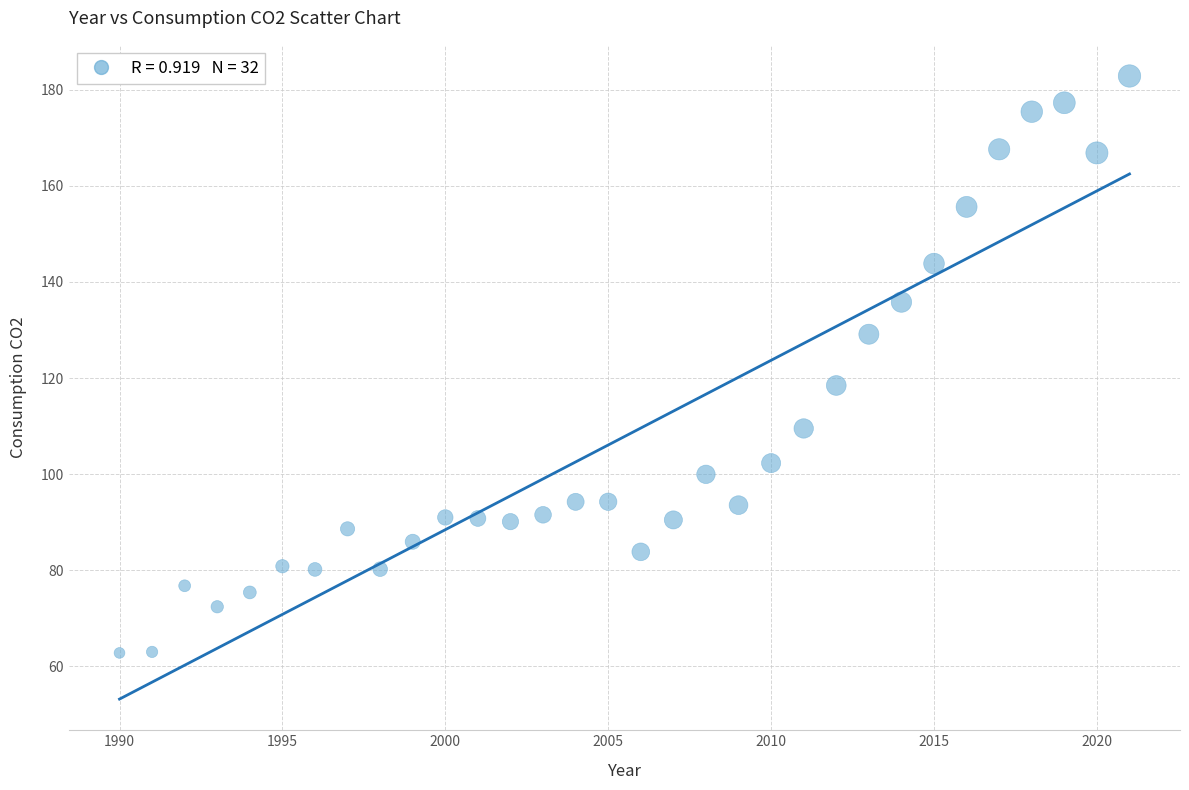

What Y value in the scatter plot is closest to 122?

118.4